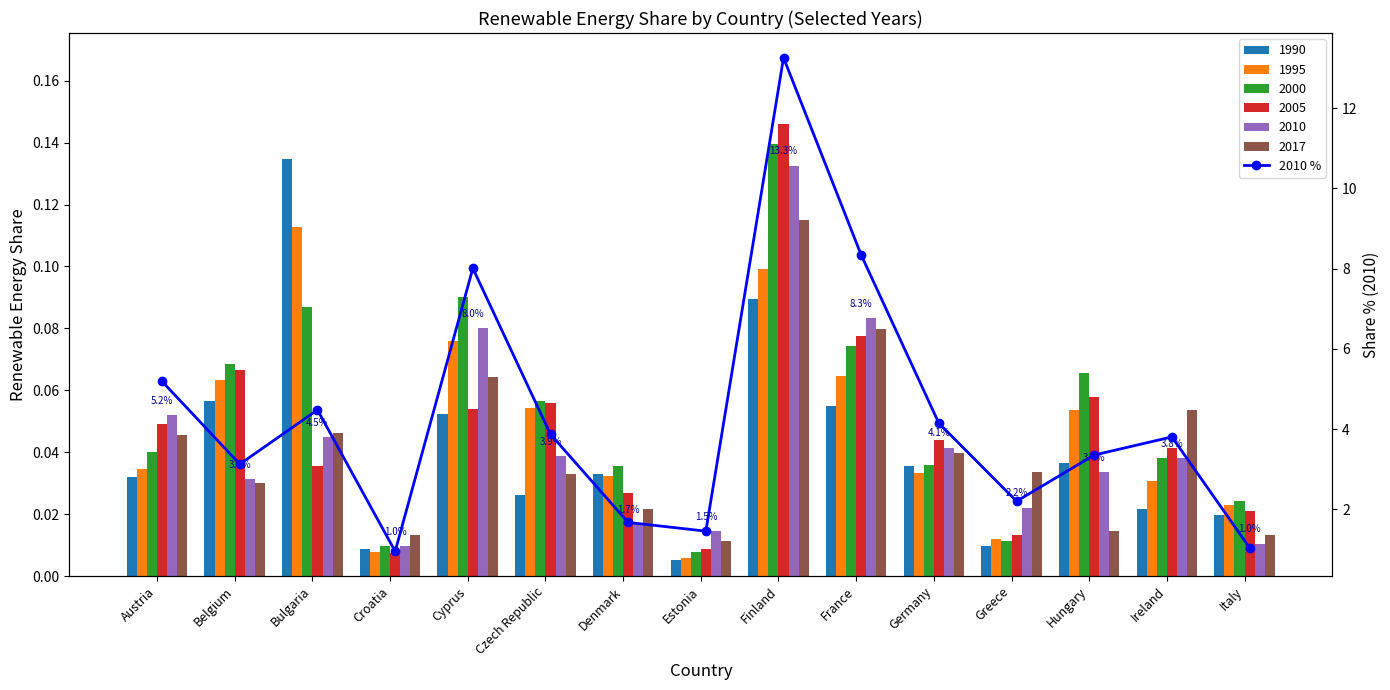

How many bars are there in total?

15